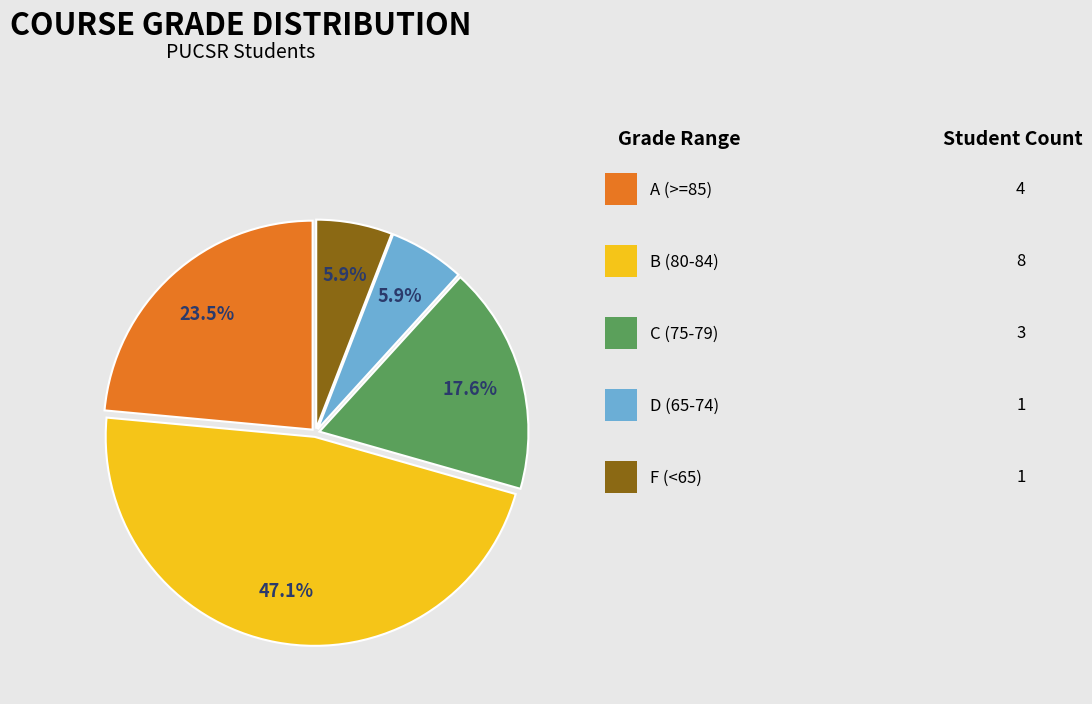

Is there any slice that represents more than half of the pie?

No